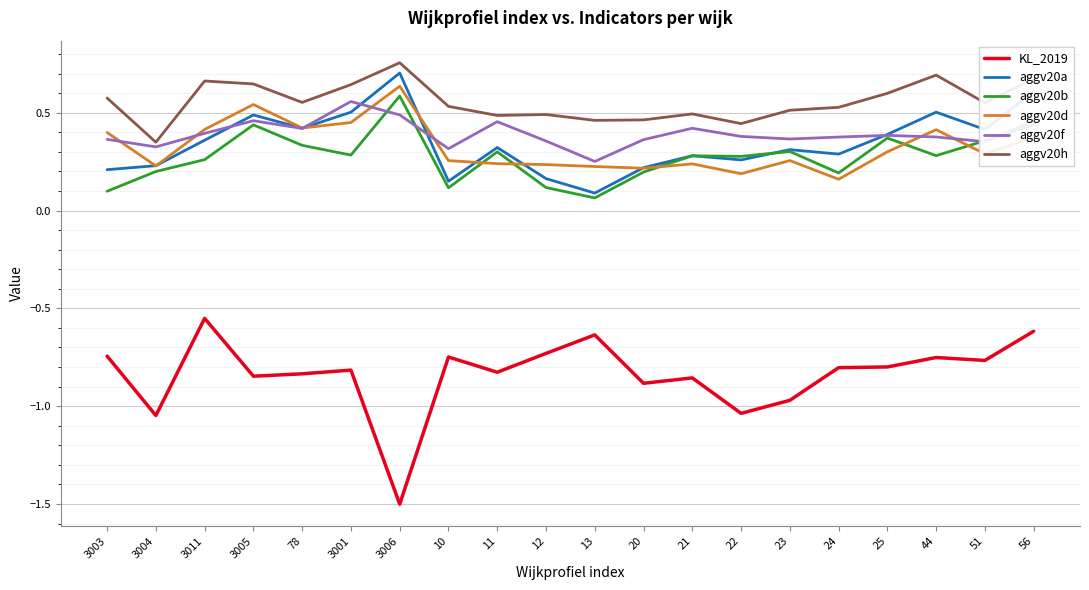

How many series are shown in this chart?

6